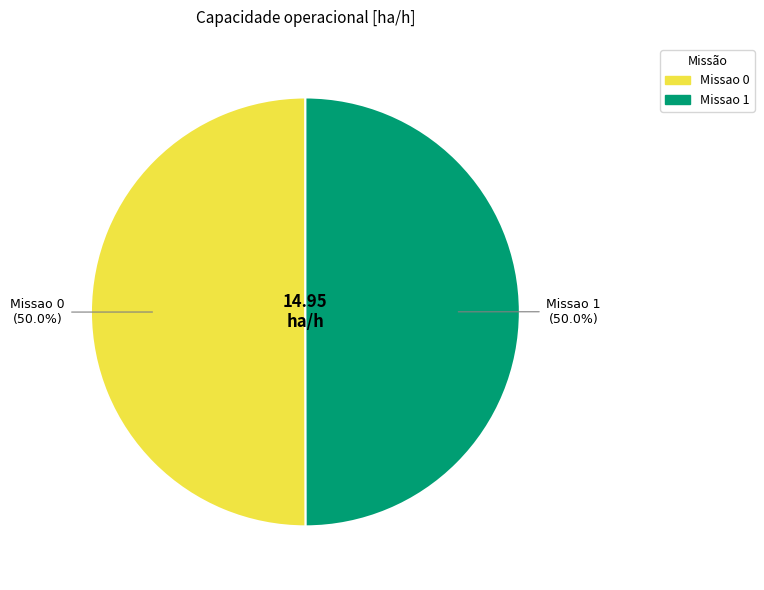

Approximately how many times larger is the value at Missao 0 compared to Missao 1?

1.0